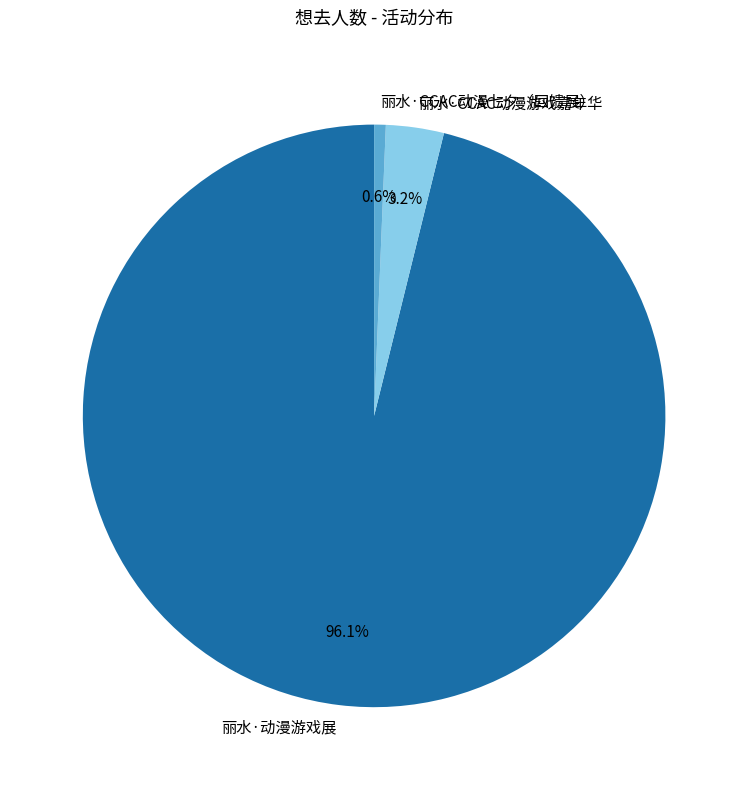

Do 丽水·CCAC动漫七夕（回馈展） and 丽水·动漫游戏展 together represent more than half of the pie?

Yes